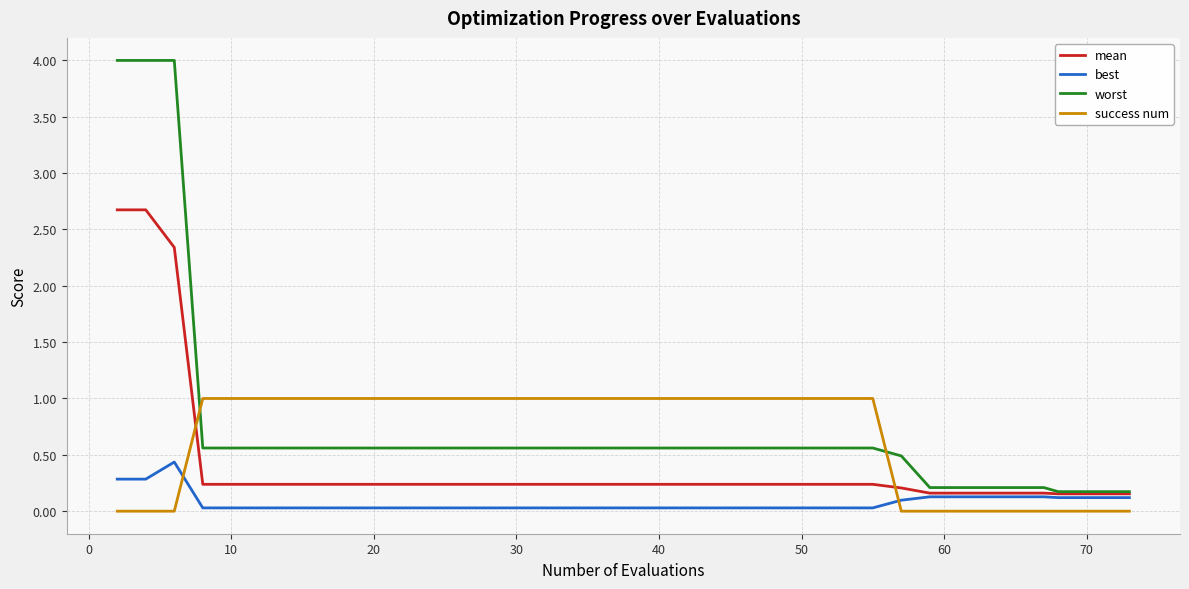

What is the maximum value for best?

0.4